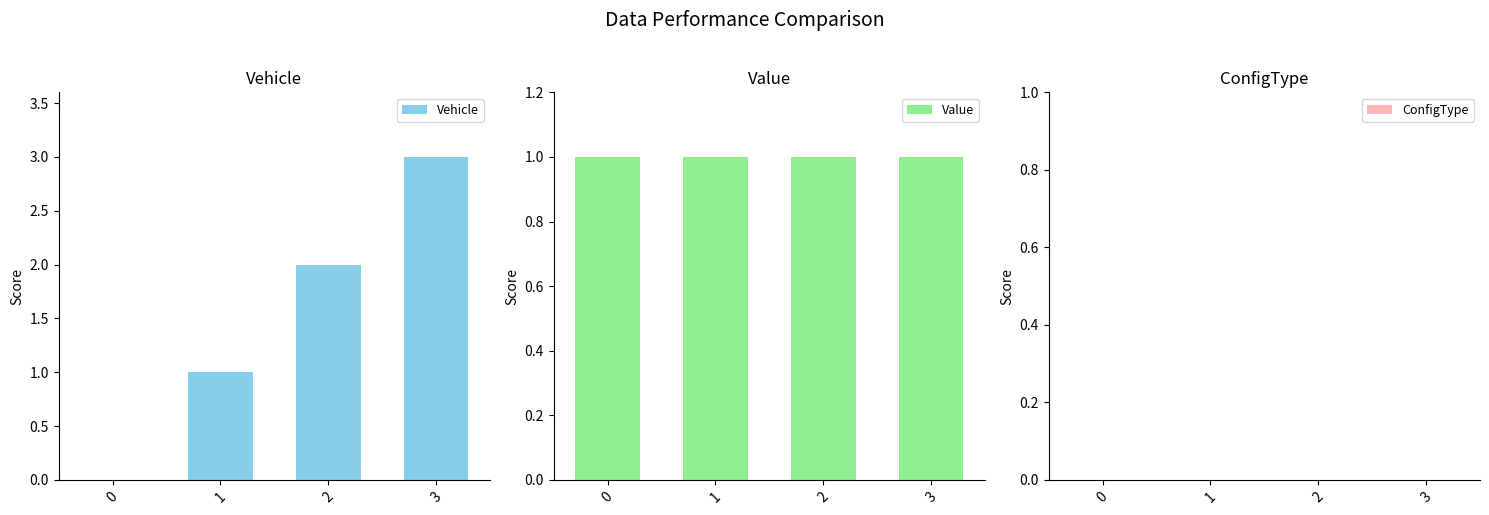

Is it true that Vehicle equals 4 at 3?

False